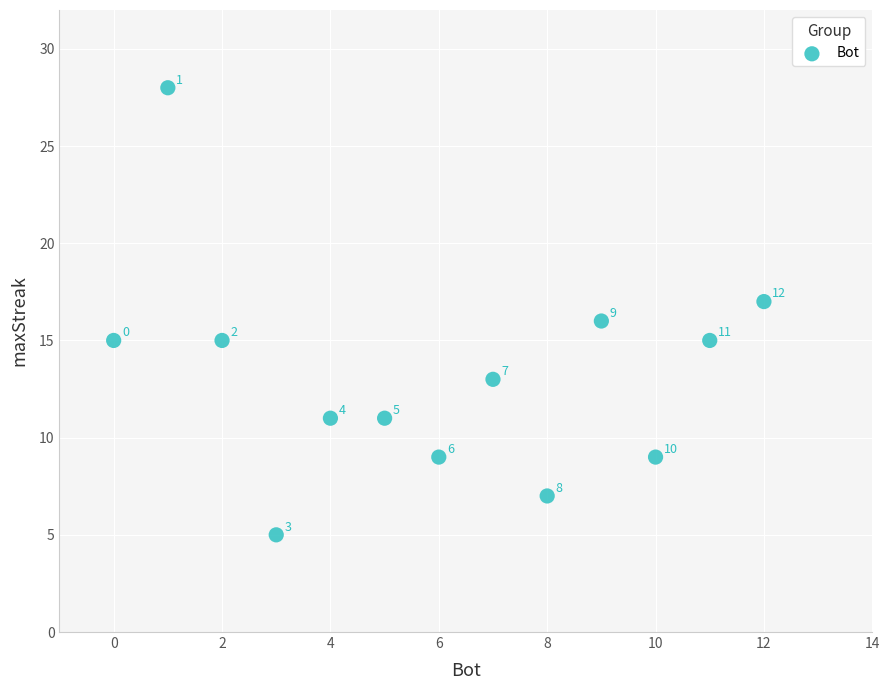

What is the range of X values (max minus min)?

12